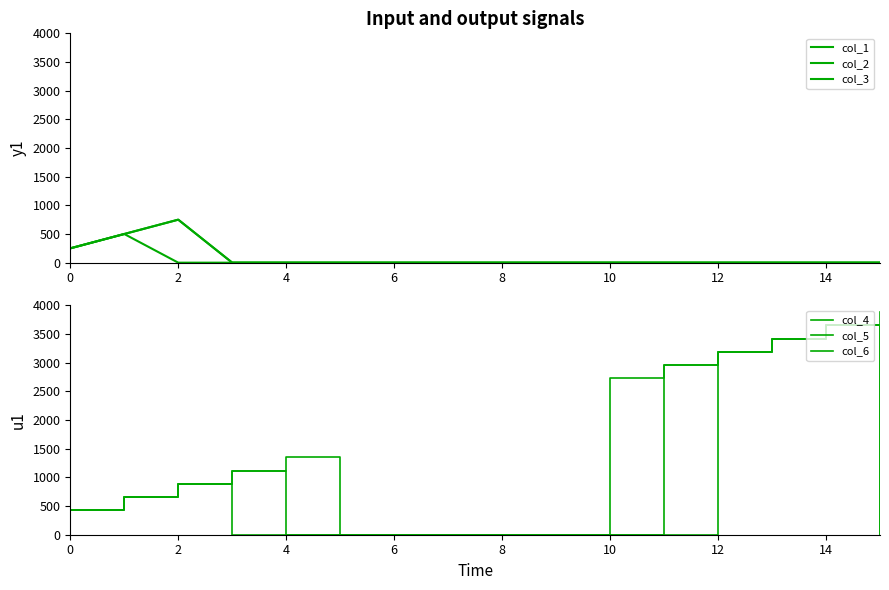

What is the difference between the col_5 values at 8 and 0?

430